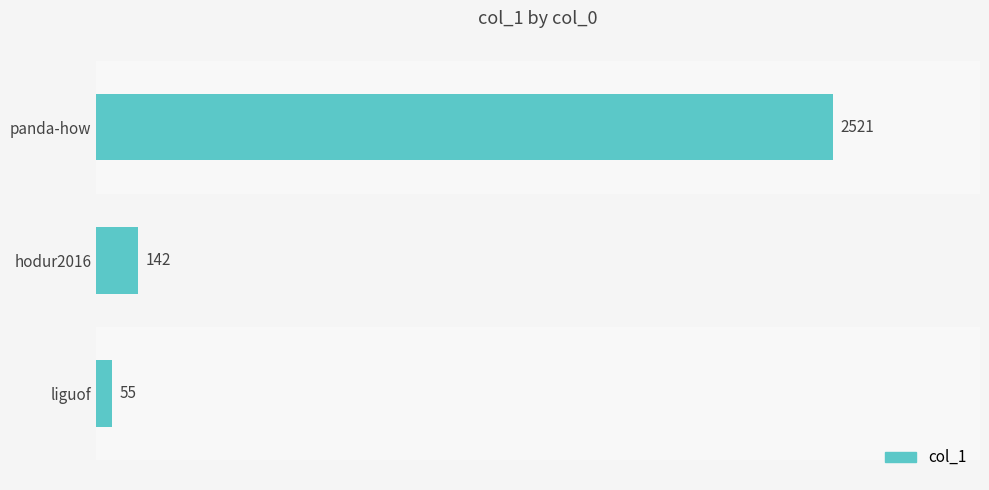

What is the ratio of the value at hodur2016 to the value at liguof?

2.6